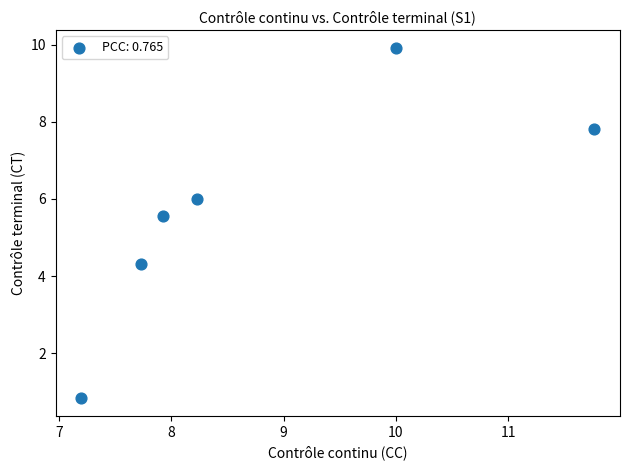

What Y value in the scatter plot is closest to 5?

5.6